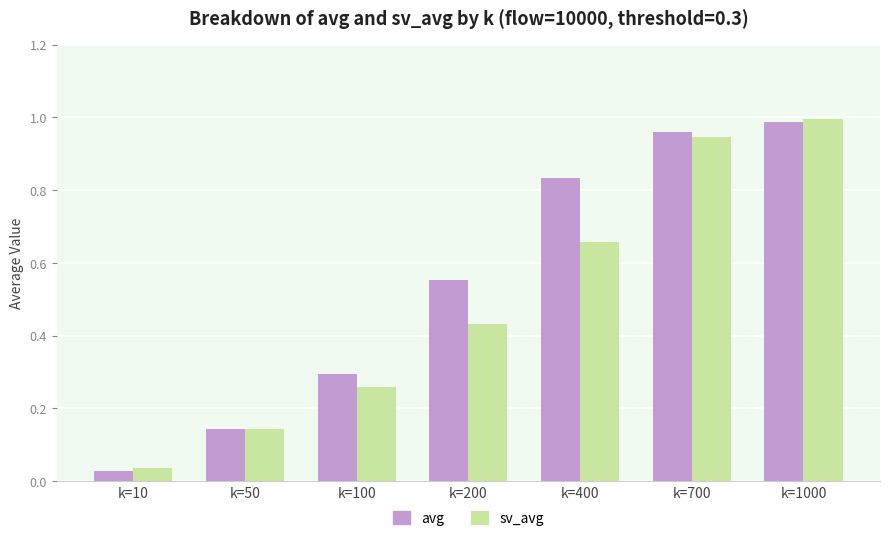

List the labels in order of sv_avg value, largest first.

k=1000, k=700, k=400, k=200, k=100, k=50, k=10